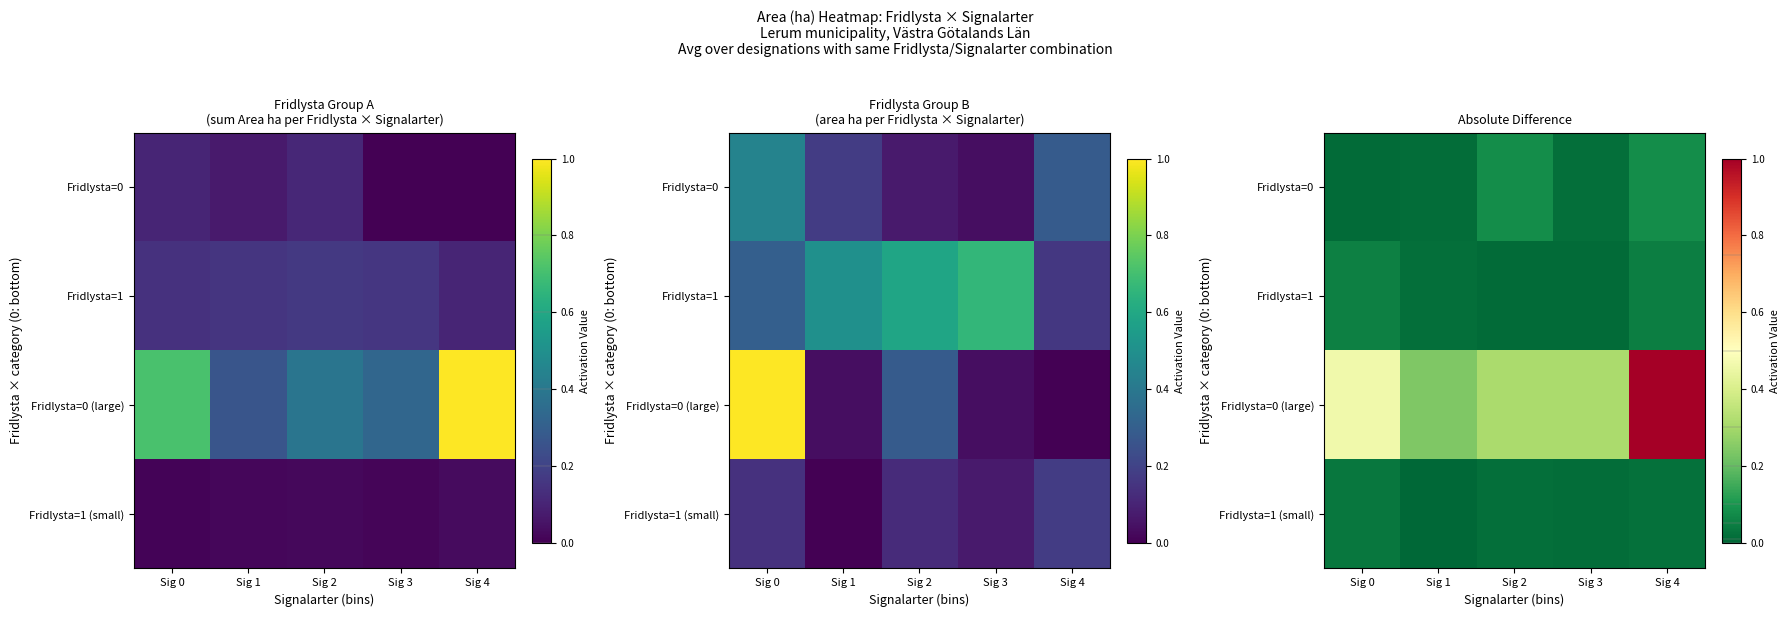

List the labels in order of Fridlysta=0 (large) value, smallest first.

Sig 1, Sig 2, Sig 3, Sig 0, Sig 4